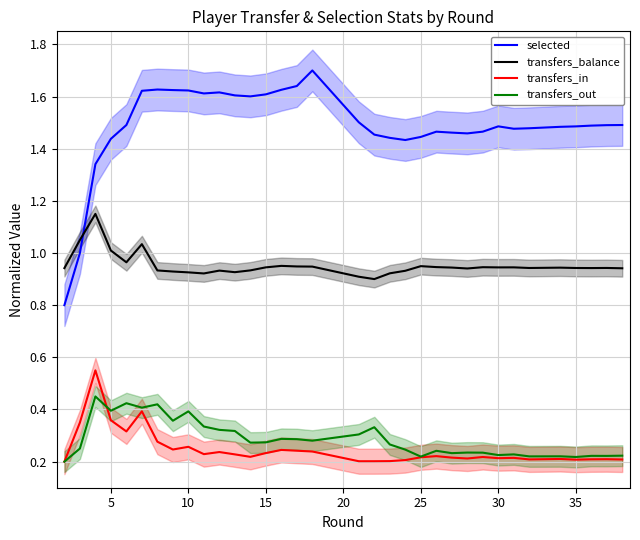

How many interior local valleys does the selected series have?

5